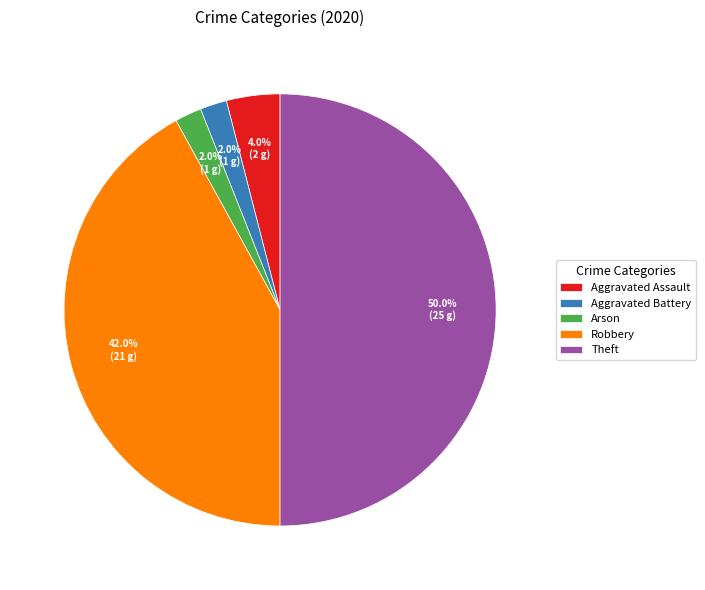

The Aggravated Battery slice represents 2% of the pie. True or false?

True